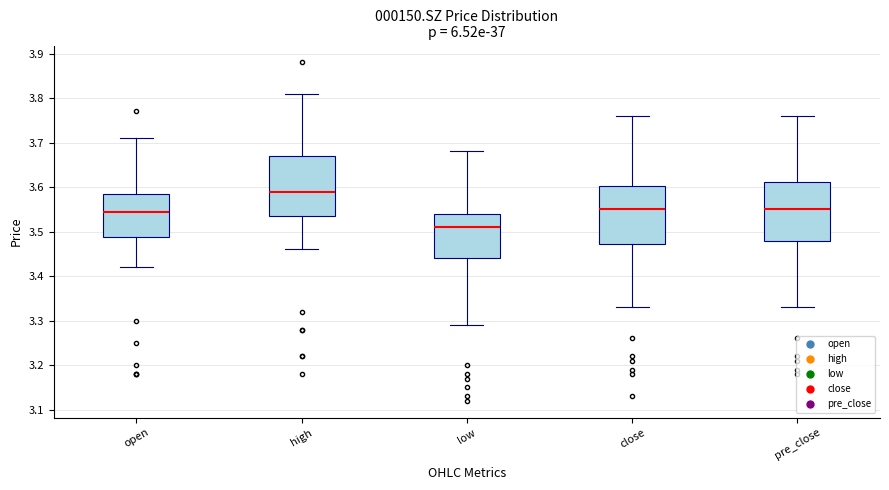

Which box's median line is the highest?

high